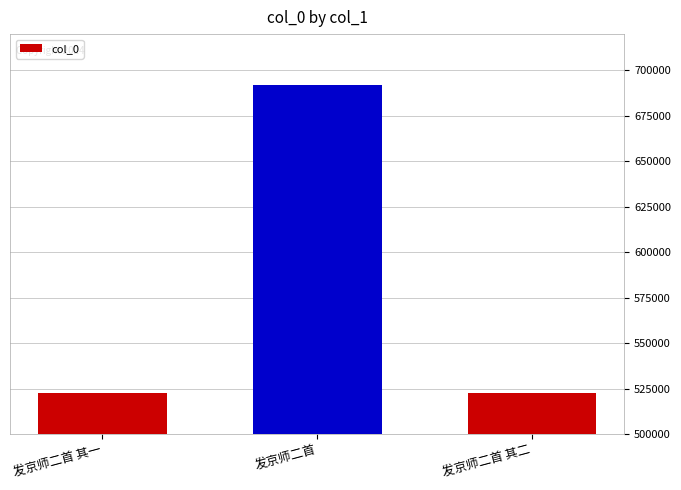

What is the value of the 2nd bar from the left?

691811